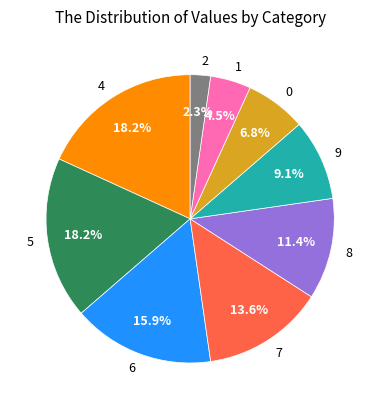

Approximately how many times larger is the value at 6 compared to 4?

0.9